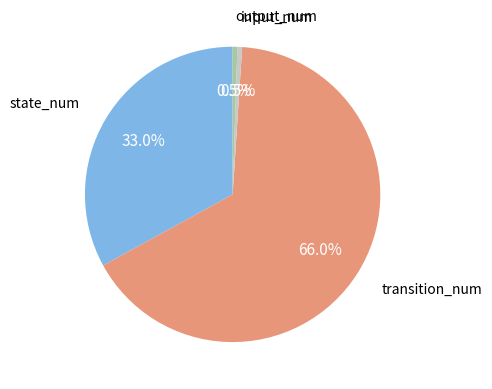

Is there any slice that represents more than half of the pie?

Yes